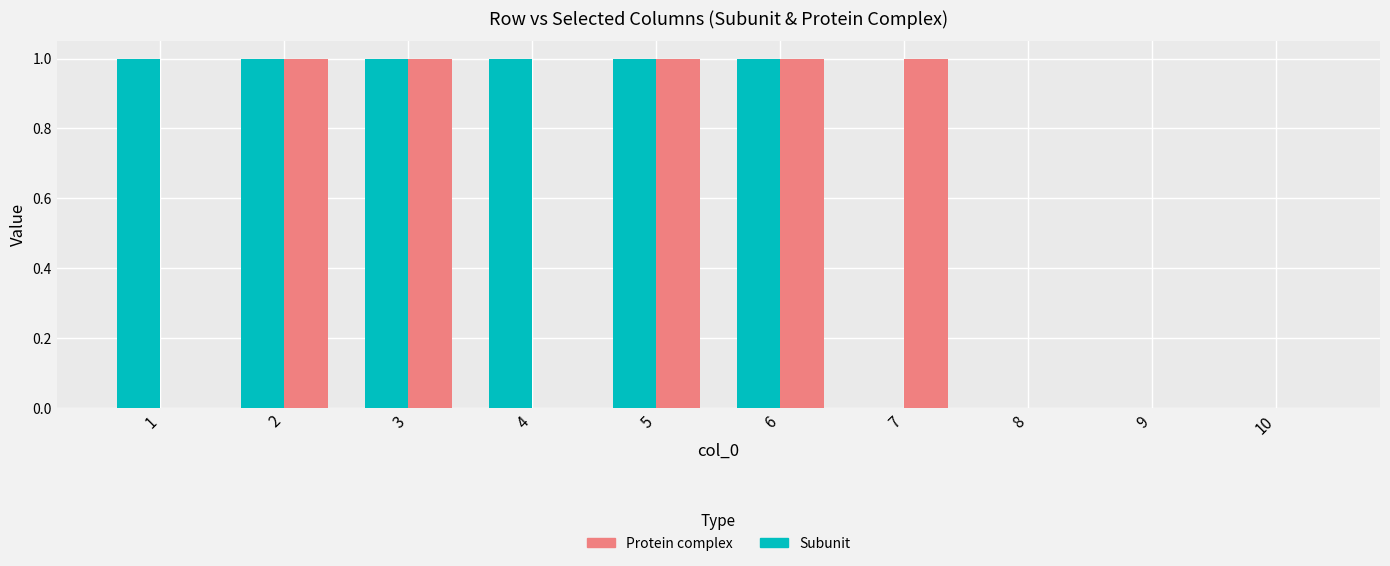

What is the sum of all Protein complex values?

5